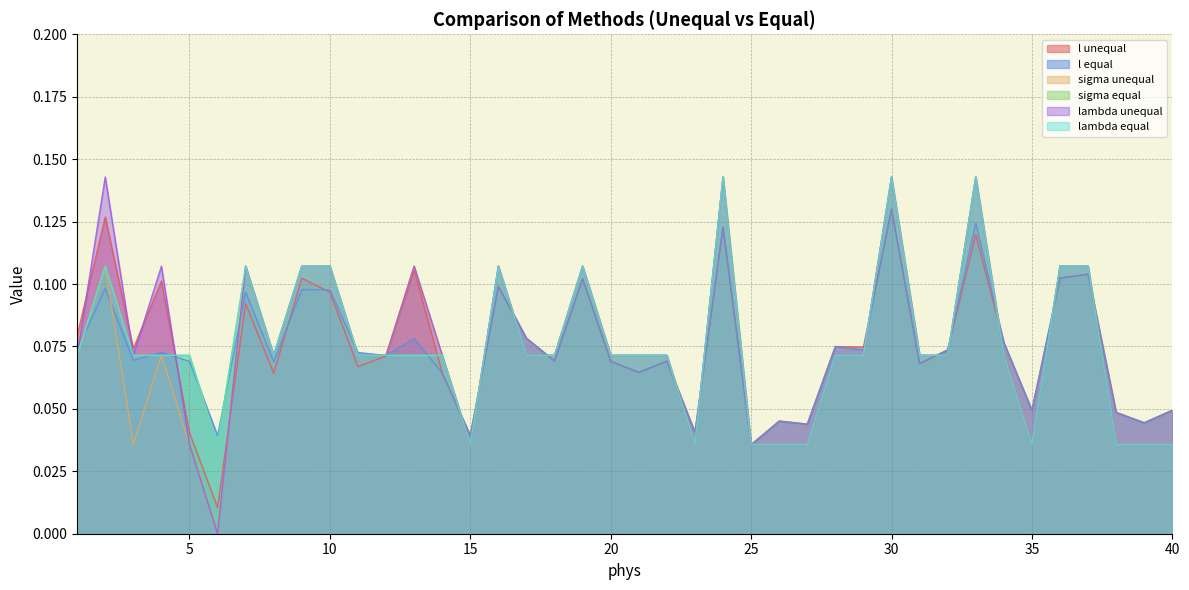

Reading left to right, what are all the values shown in this chart?

l unequal: 0.1	0.1	0.1	0.1	0.0	0.0	0.1	0.1	0.1	0.1	0.1	0.1	0.1	0.1	0.0	0.1	0.1	0.1	0.1	0.1	0.1	0.1	0.0	0.1	0.0	0.0	0.0	0.1	0.1	0.1	0.1	0.1	0.1	0.1	0.0	0.1	0.1	0.0	0.0	0.0
l equal: 0.1	0.1	0.1	0.1	0.1	0.0	0.1	0.1	0.1	0.1	0.1	0.1	0.1	0.1	0.0	0.1	0.1	0.1	0.1	0.1	0.1	0.1	0.0	0.1	0.0	0.0	0.0	0.1	0.1	0.1	0.1	0.1	0.1	0.1	0.0	0.1	0.1	0.0	0.0	0.0
sigma unequal: 0.1	0.1	0.0	0.1	0.0	0.0	0.1	0.1	0.1	0.1	0.1	0.1	0.1	0.1	0.0	0.1	0.1	0.1	0.1	0.1	0.1	0.1	0.0	0.1	0.0	0.0	0.0	0.1	0.1	0.1	0.1	0.1	0.1	0.1	0.0	0.1	0.1	0.0	0.0	0.0
sigma equal: 0.1	0.1	0.1	0.1	0.1	0.0	0.1	0.1	0.1	0.1	0.1	0.1	0.1	0.1	0.0	0.1	0.1	0.1	0.1	0.1	0.1	0.1	0.0	0.1	0.0	0.0	0.0	0.1	0.1	0.1	0.1	0.1	0.1	0.1	0.0	0.1	0.1	0.0	0.0	0.0
lambda unequal: 0.1	0.1	0.1	0.1	0.0	0.0	0.1	0.1	0.1	0.1	0.1	0.1	0.1	0.1	0.0	0.1	0.1	0.1	0.1	0.1	0.1	0.1	0.0	0.1	0.0	0.0	0.0	0.1	0.1	0.1	0.1	0.1	0.1	0.1	0.0	0.1	0.1	0.0	0.0	0.0
lambda equal: 0.1	0.1	0.1	0.1	0.1	0.0	0.1	0.1	0.1	0.1	0.1	0.1	0.1	0.1	0.0	0.1	0.1	0.1	0.1	0.1	0.1	0.1	0.0	0.1	0.0	0.0	0.0	0.1	0.1	0.1	0.1	0.1	0.1	0.1	0.0	0.1	0.1	0.0	0.0	0.0